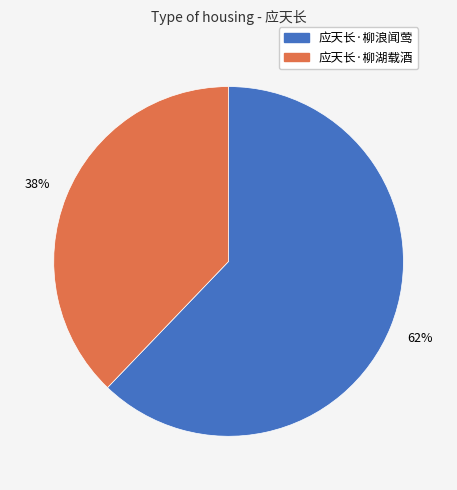

Which slice represents more than half of the pie?

应天长·柳浪闻莺